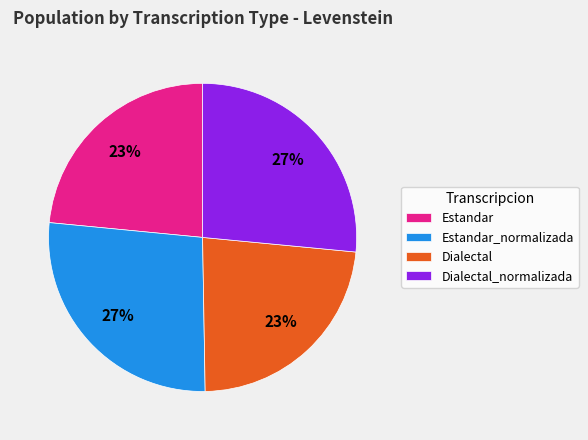

Is there a majority slice in this chart?

No